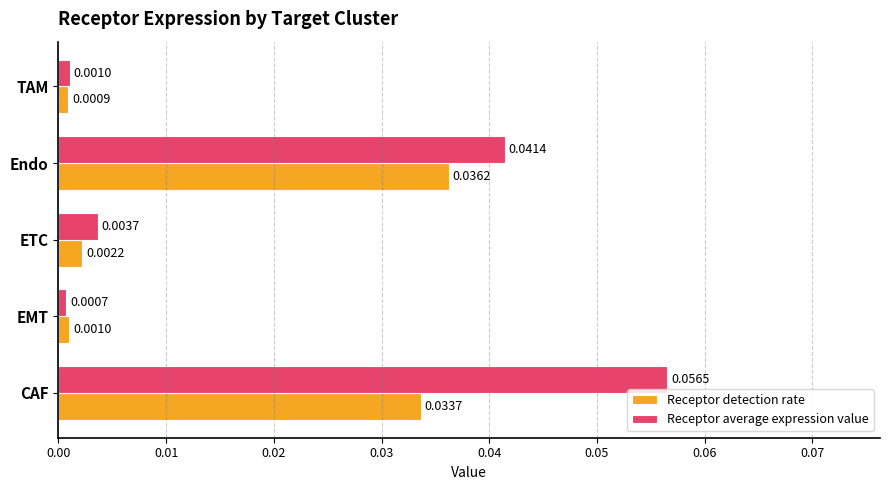

Rank the series by their average value, from lowest to highest.

Receptor detection rate, Receptor average expression value